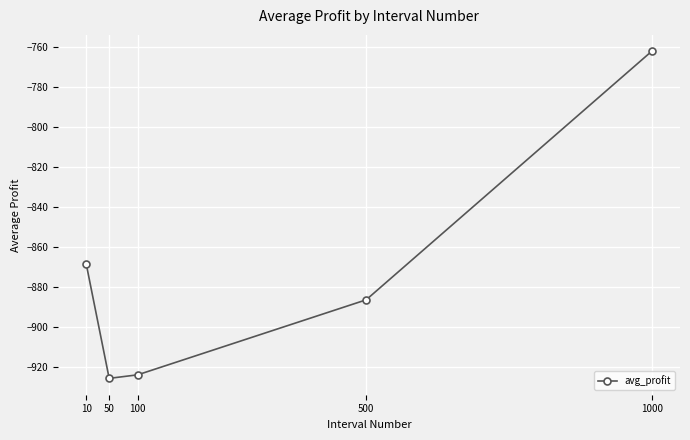

At which category does the chart reach its minimum across all series?

50